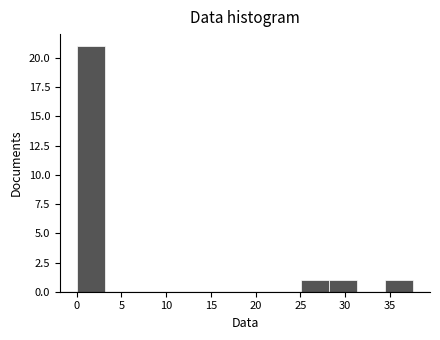

What is the height of the bar covering 34.5 to 37.5 on the x-axis? Neither the bar edges nor the heights are printed on the chart, so give them approximately, as read against the axes.

1